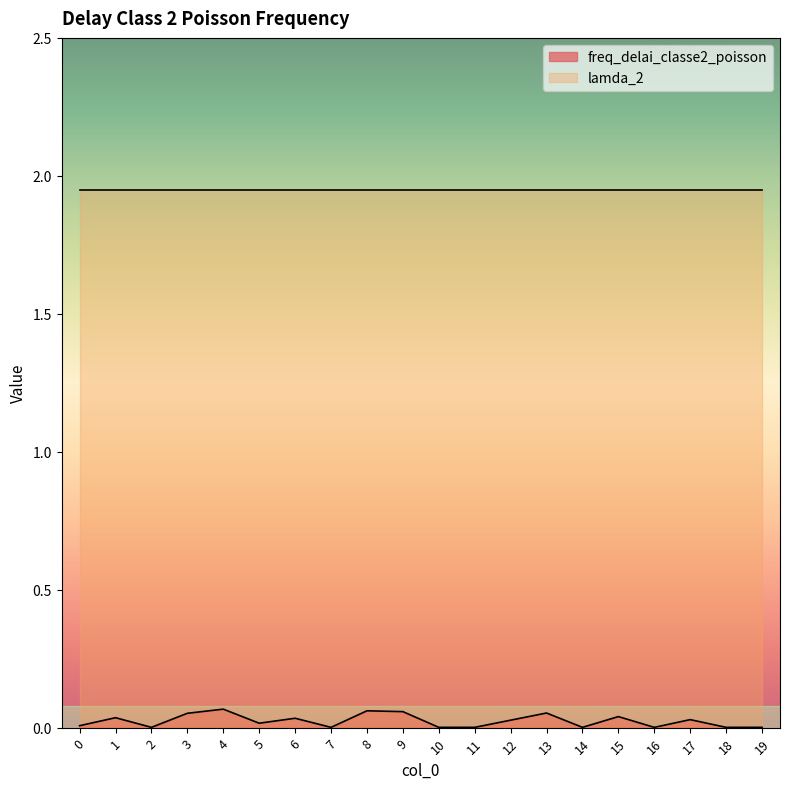

Does the chart display data point markers on the line(s)?

No